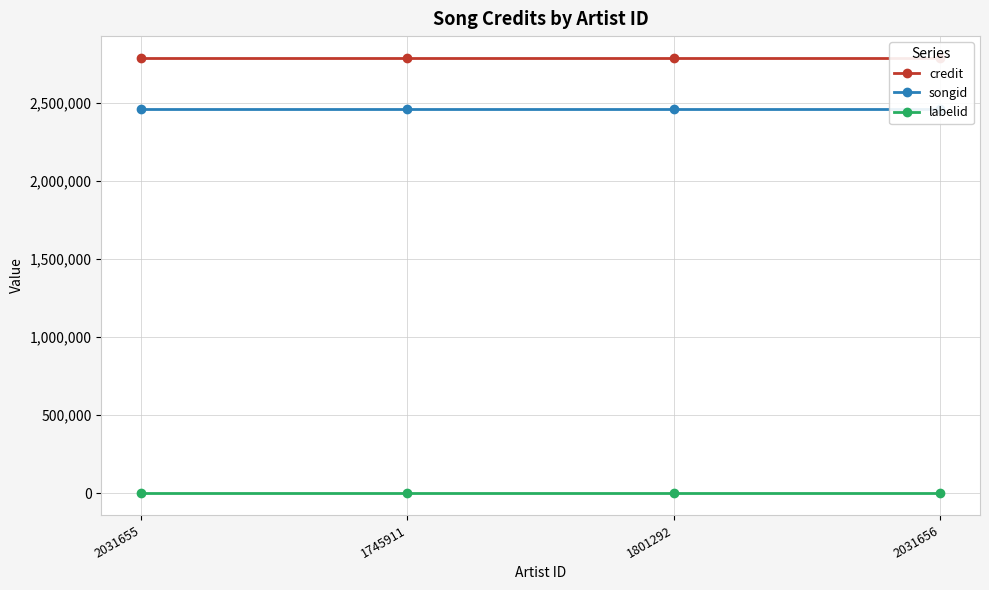

Between 2031655 and 2031656, which is larger?

2031655